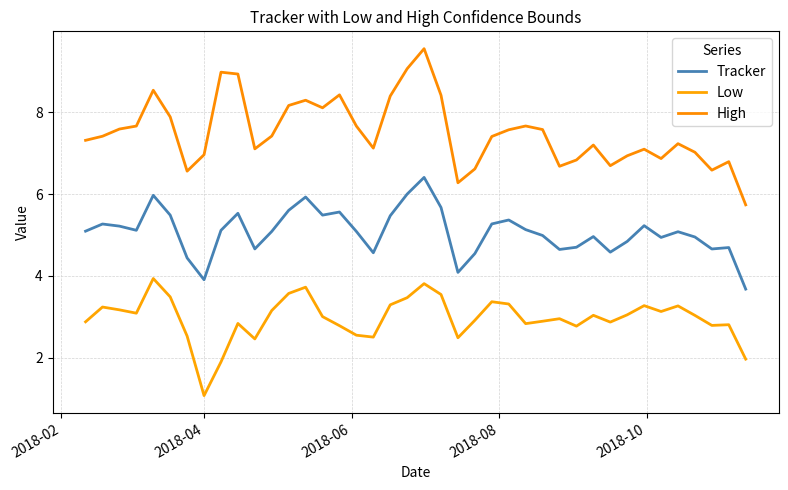

Which series has the largest total across all categories?

High